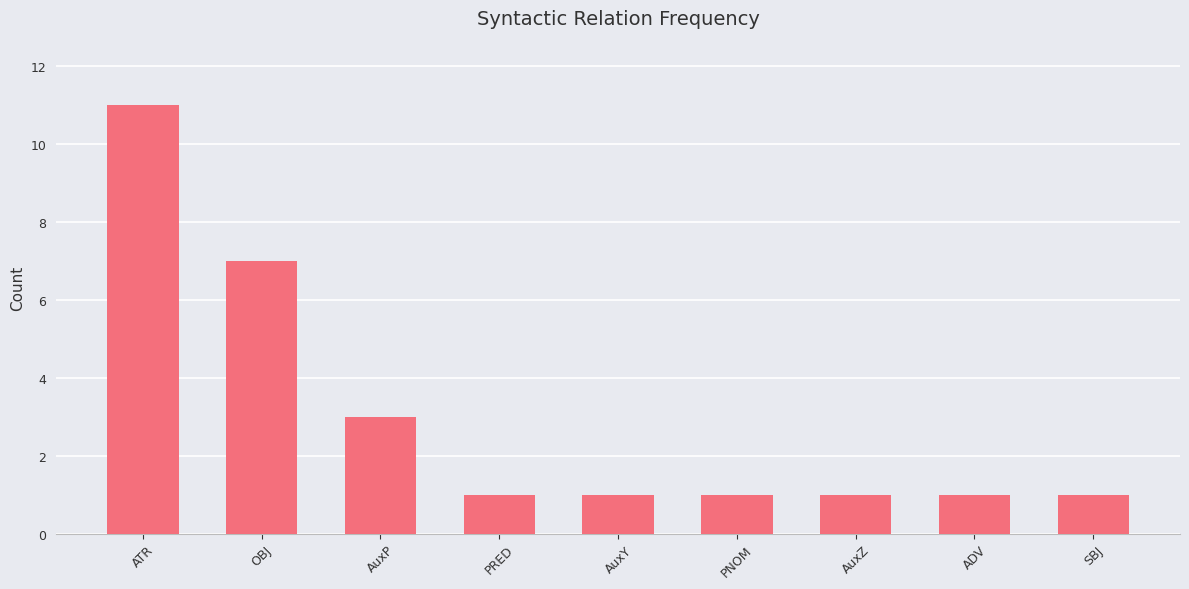

True or false: the data shows 0 at AuxZ.

False